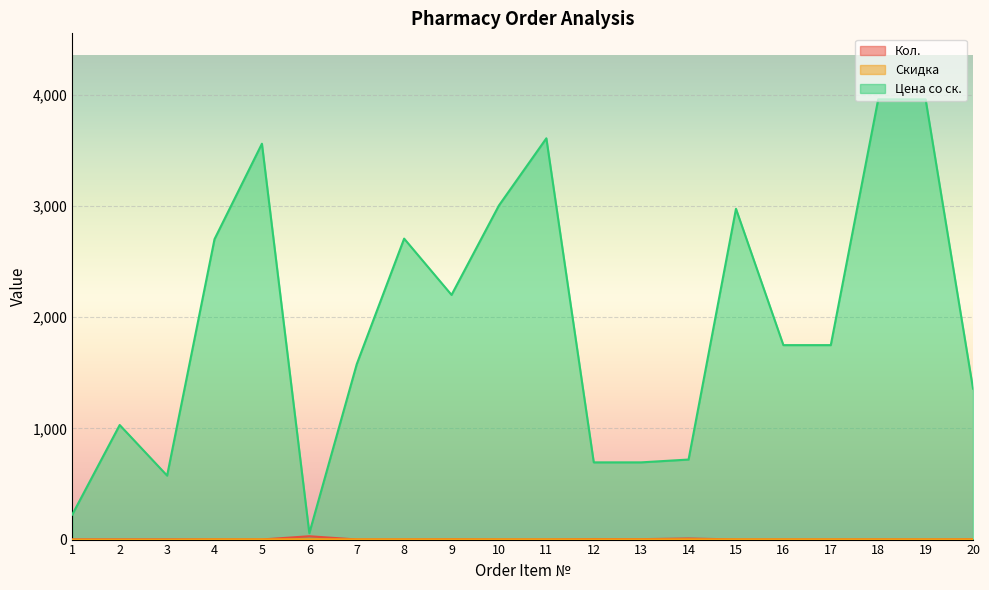

At which category does Кол. reach its first local peak?

6